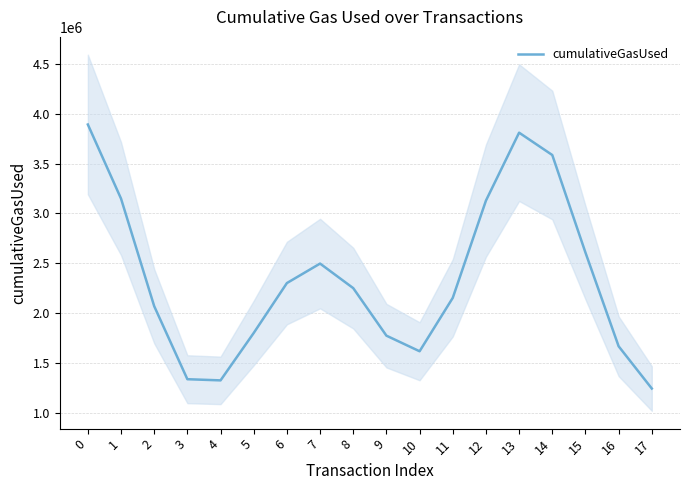

Rank the categories by value from highest to lowest.

0, 13, 14, 1, 12, 15, 7, 6, 8, 11, 2, 5, 9, 16, 10, 3, 4, 17